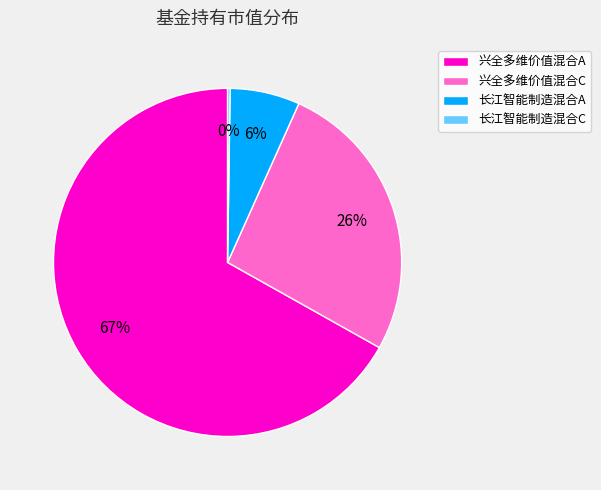

To the nearest percent, what is the average slice percentage?

25%